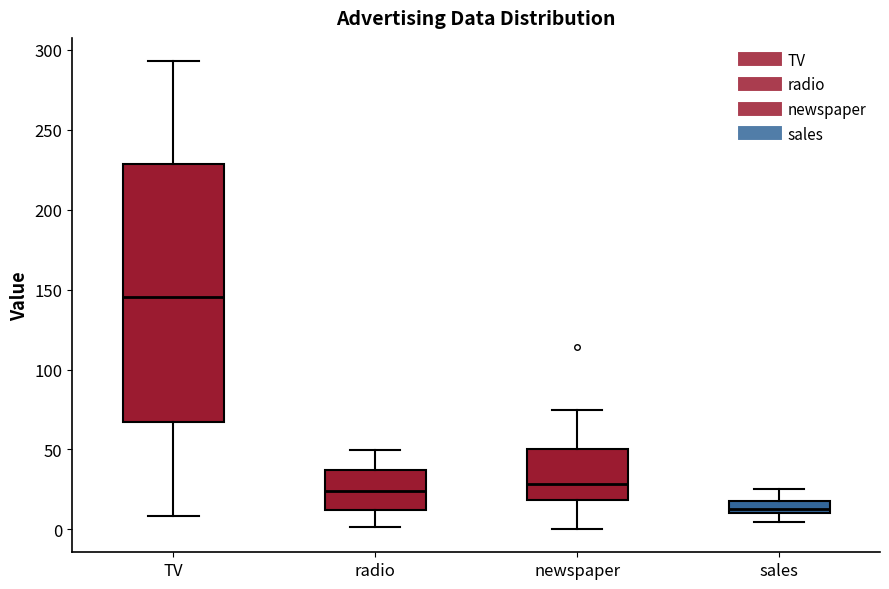

Where is the upper edge of the box for radio on the y-axis? The values are not printed on the chart, so give them approximately, as read against the axis.

35